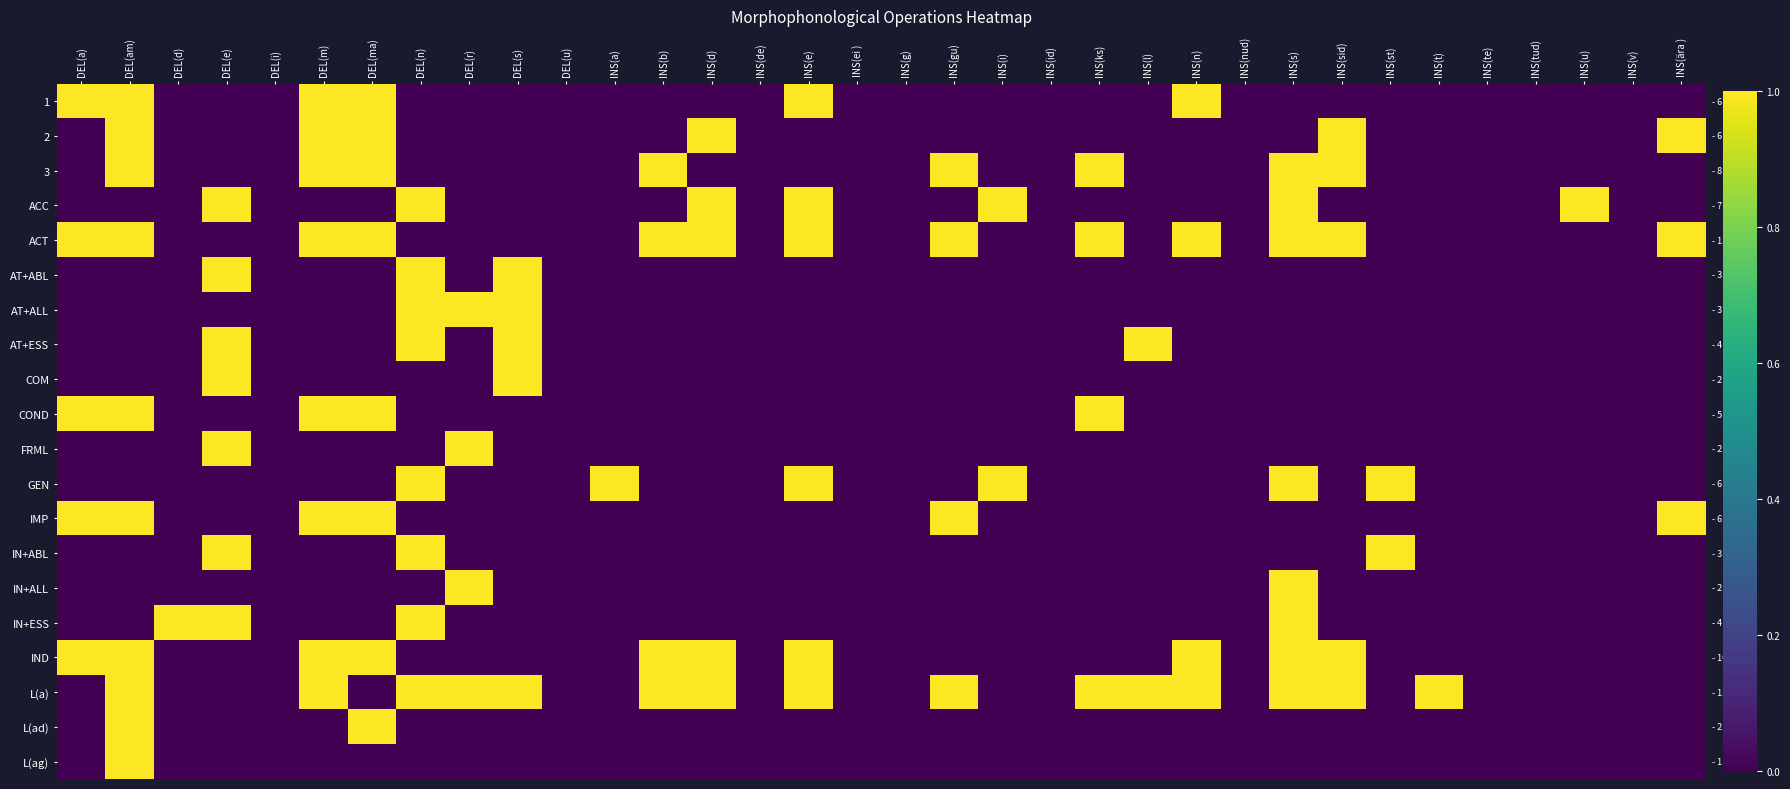

At which category is the sum across all series the highest?

DEL(am)